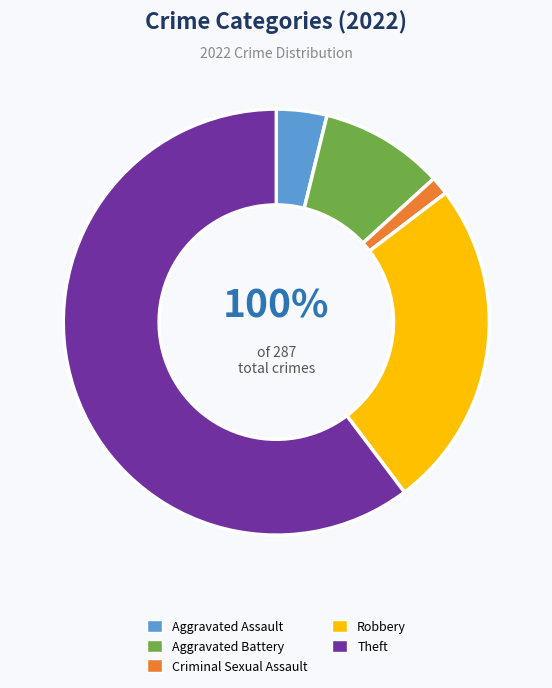

Rank the categories by value from lowest to highest.

Criminal Sexual Assault, Aggravated Assault, Aggravated Battery, Robbery, Theft